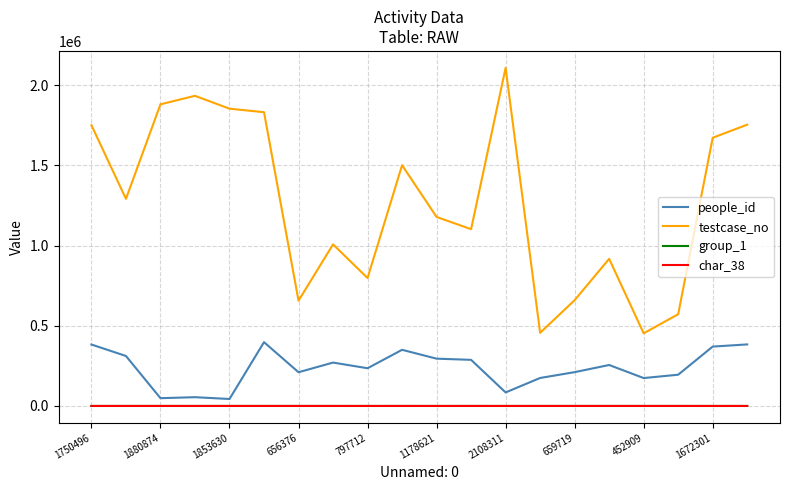

True or false: group_1 and testcase_no intersect in this chart.

False